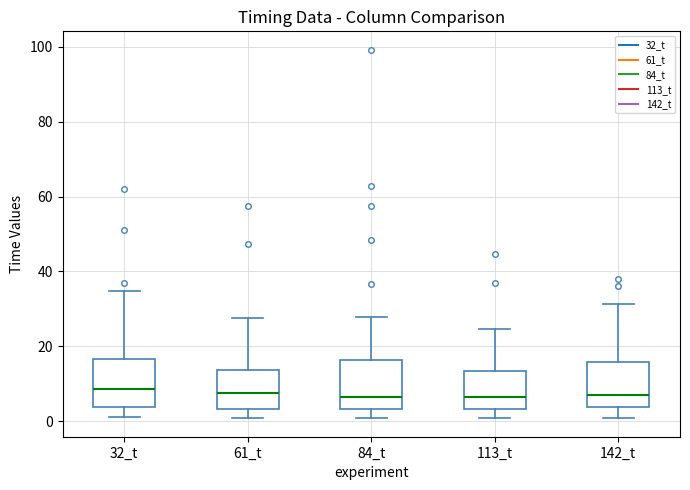

Where does the lower whisker of the box for 142_t end on the y-axis? The values are not printed on the chart, so give them approximately, as read against the axis.

0